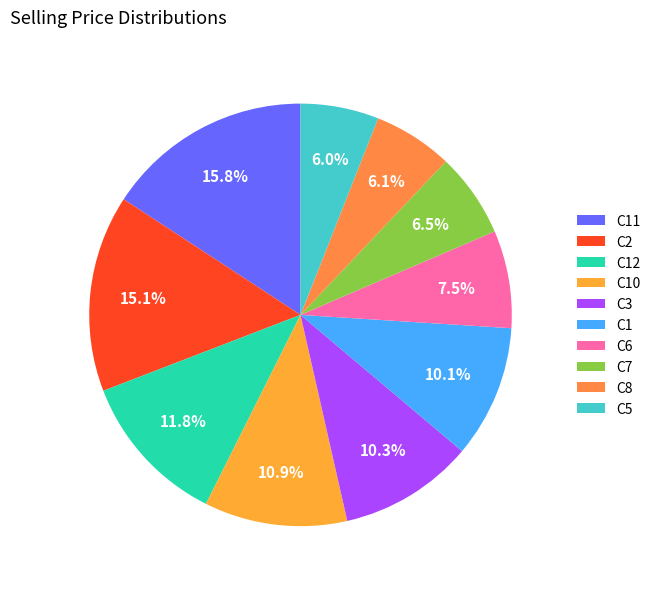

To the nearest percent, what is the difference between the largest and smallest slice percentages?

10%